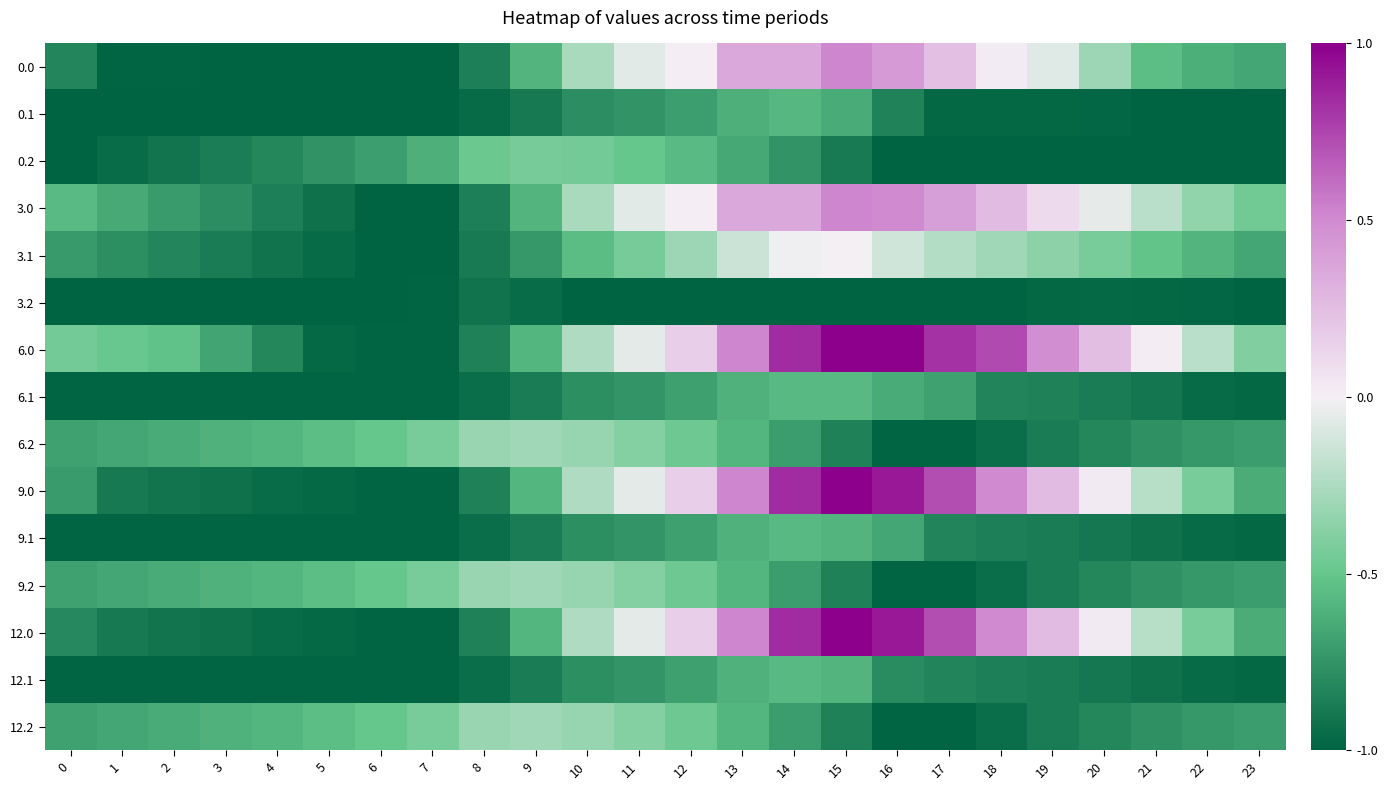

What is the difference between the highest and lowest values at 14?

1.8